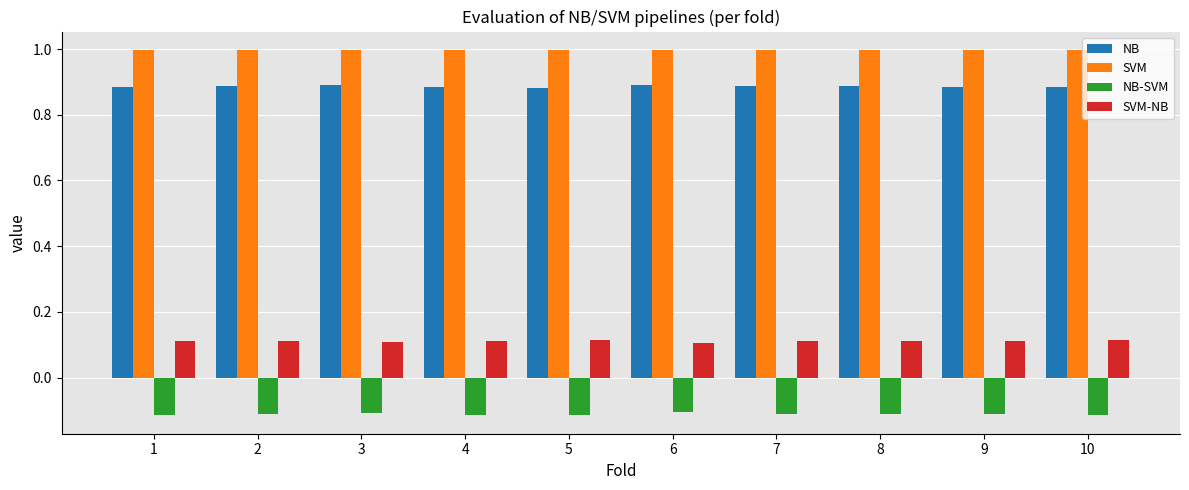

What is the total value across all series at 9?

1.9